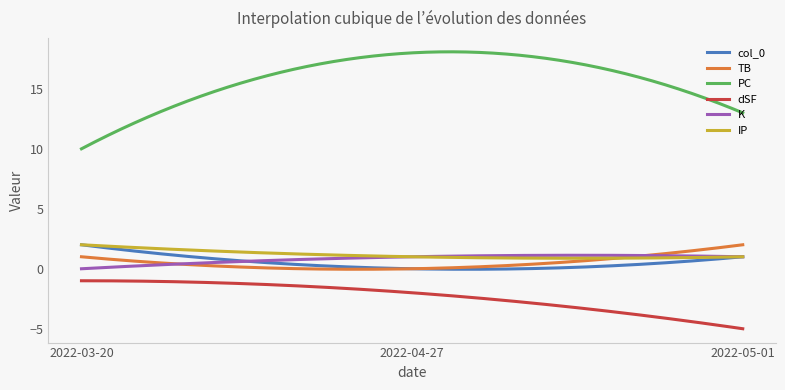

Which series has the largest range (max minus min)?

PC